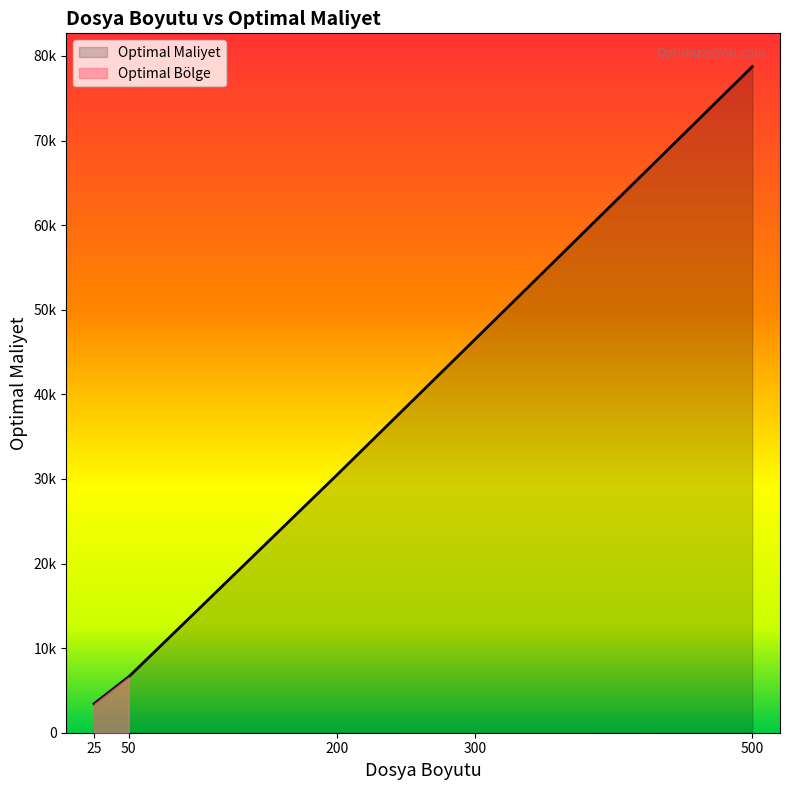

What is the sum of the values at 50 and 300?

53129